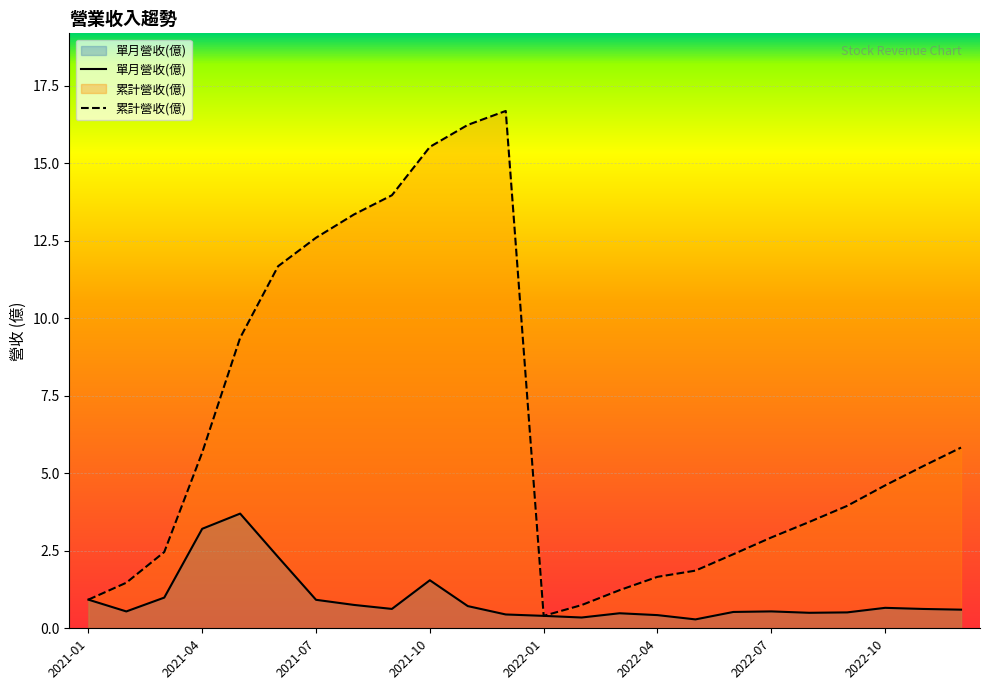

Between 11 and 8, which is larger?

8